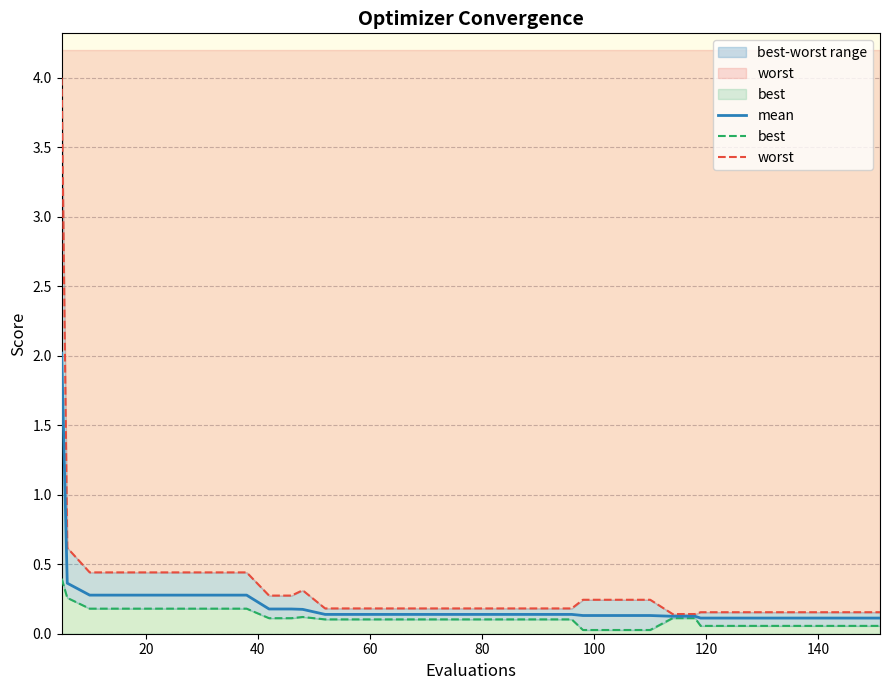

Reading right to left, extract all data points from this chart.

mean: 0.1	0.1	0.1	0.1	0.1	0.1	0.1	0.1	0.1	0.1	0.1	0.1	0.1	0.1	0.1	0.1	0.1	0.1	0.1	0.1	0.1	0.1	0.1	0.1	0.1	0.1	0.1	0.2	0.2	0.2	0.3	0.3	0.3	0.3	0.3	0.3	0.3	0.3	0.4	2.0
best: 0.1	0.1	0.1	0.1	0.1	0.1	0.1	0.1	0.1	0.1	0.1	0.0	0.0	0.0	0.0	0.1	0.1	0.1	0.1	0.1	0.1	0.1	0.1	0.1	0.1	0.1	0.1	0.1	0.1	0.1	0.2	0.2	0.2	0.2	0.2	0.2	0.2	0.2	0.3	0.4
worst: 0.2	0.2	0.2	0.2	0.2	0.2	0.2	0.2	0.2	0.1	0.1	0.2	0.2	0.2	0.2	0.2	0.2	0.2	0.2	0.2	0.2	0.2	0.2	0.2	0.2	0.2	0.2	0.3	0.3	0.3	0.4	0.4	0.4	0.4	0.4	0.4	0.4	0.4	0.6	4.0